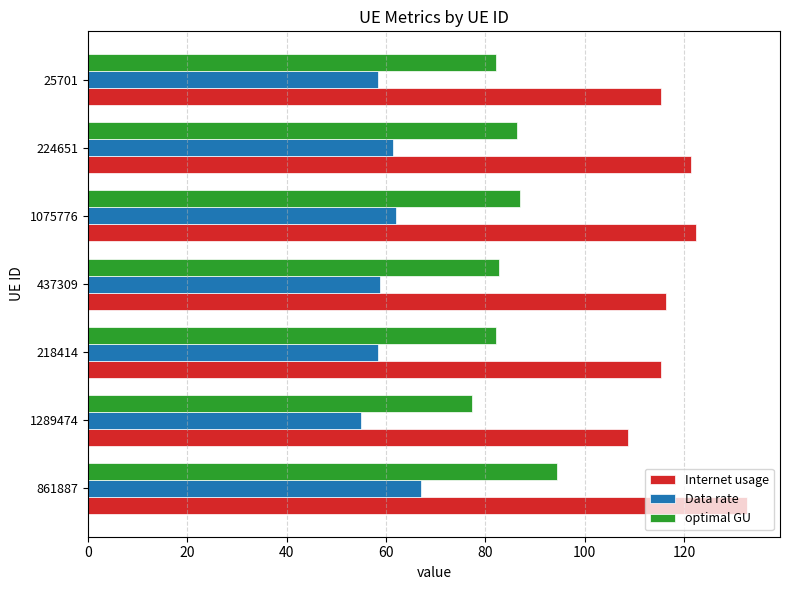

Is the value of Data rate at 1289474 greater than the value of optimal GU at 861887?

No